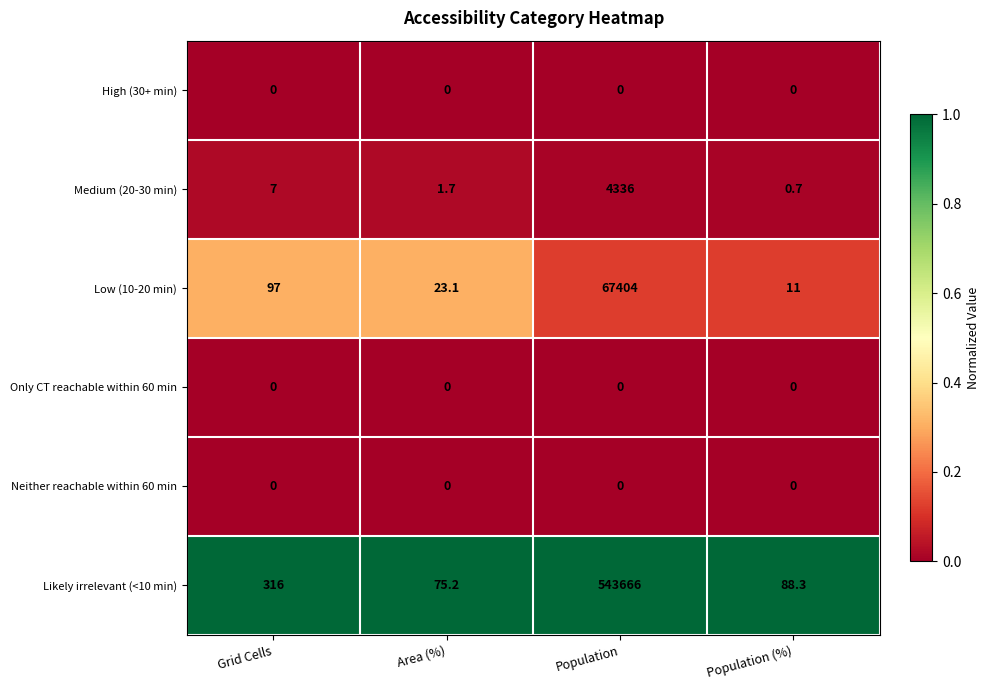

What is the difference between the highest and lowest values at Area (%)?

75.2